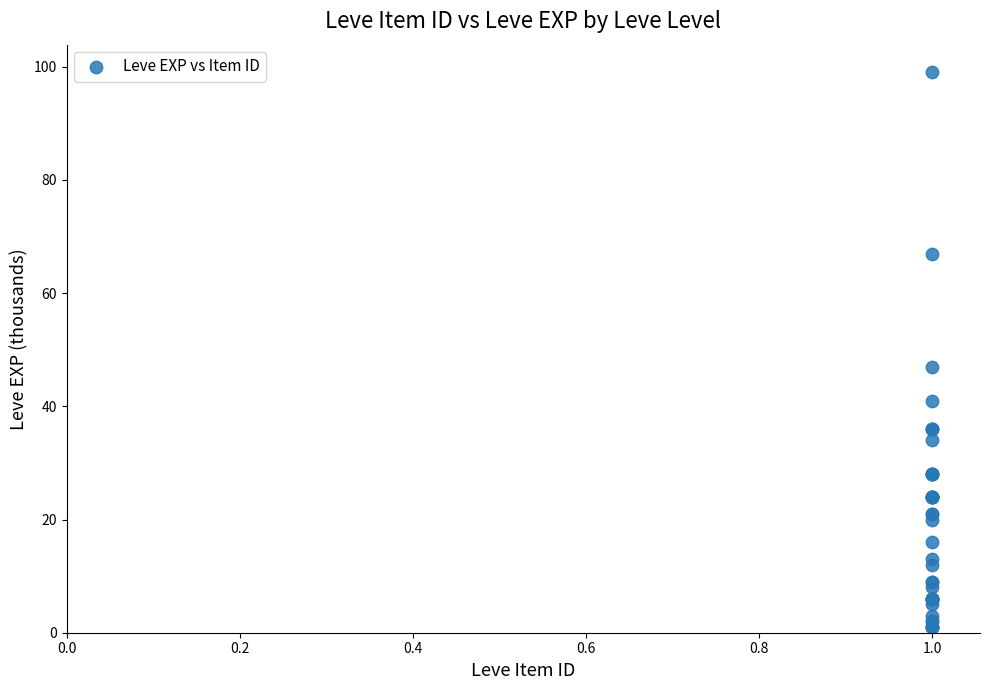

What Y value in the scatter plot is closest to 50?

47